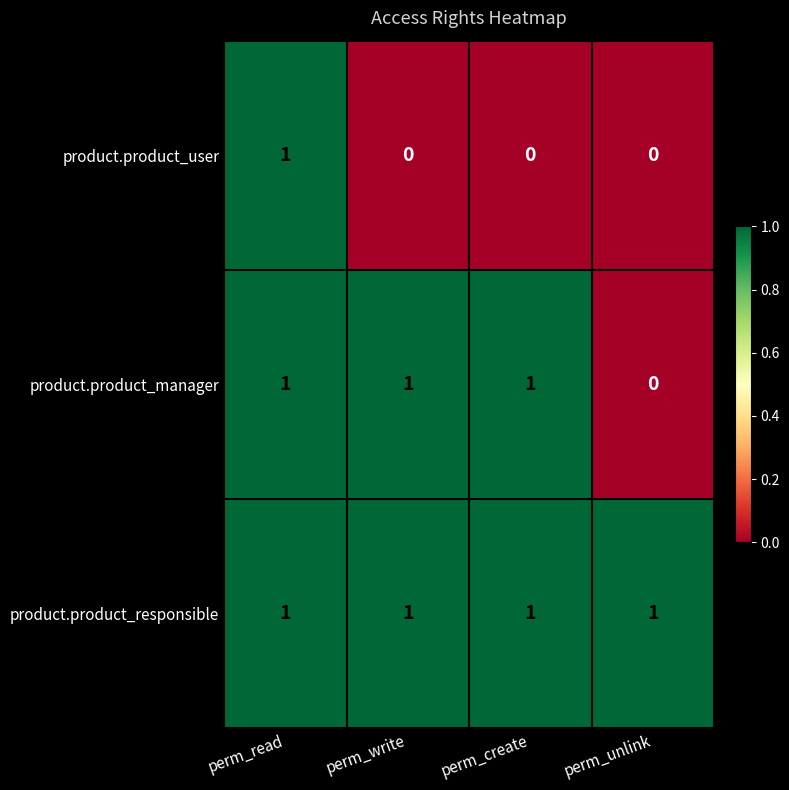

The product.product_responsible series shows 2 at perm_unlink. True or false?

False